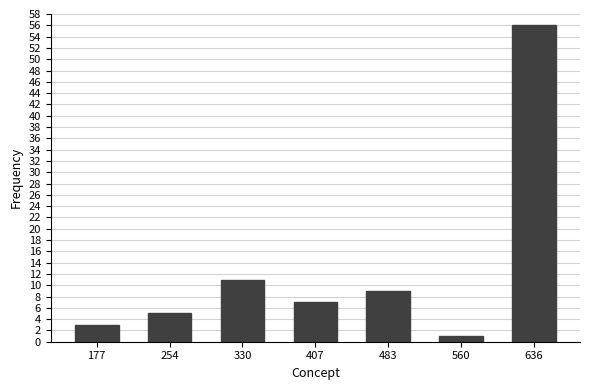

Reading left to right, transcribe all the data shown in this chart.

3	5	11	7	9	1	56